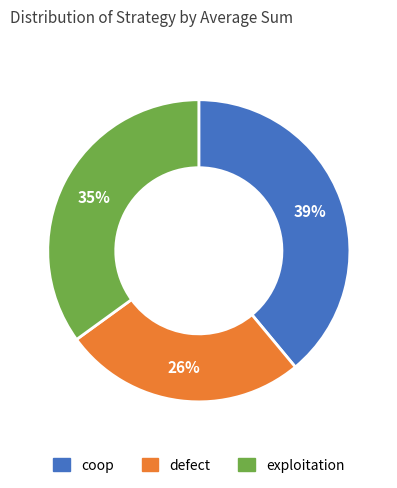

Is defect the majority of the pie?

No